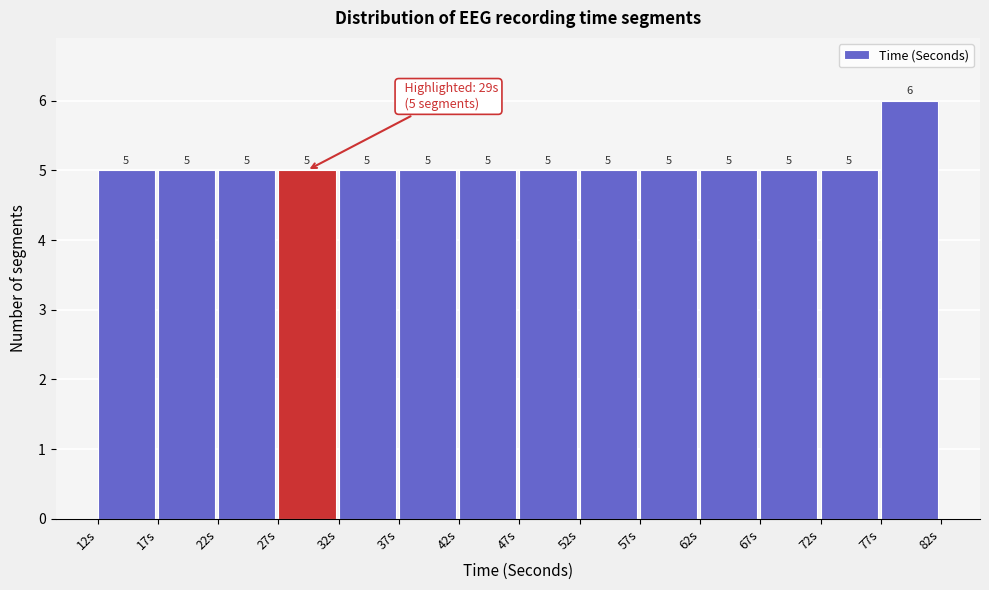

Reading left to right, transcribe this chart: for each bar, give the range it covers on the x-axis and its height.

12 to 17: 5
17 to 22: 5
22 to 27: 5
27 to 32: 5
32 to 37: 5
37 to 42: 5
42 to 47: 5
47 to 52: 5
52 to 57: 5
57 to 62: 5
62 to 67: 5
67 to 72: 5
72 to 77: 5
77 to 82: 6